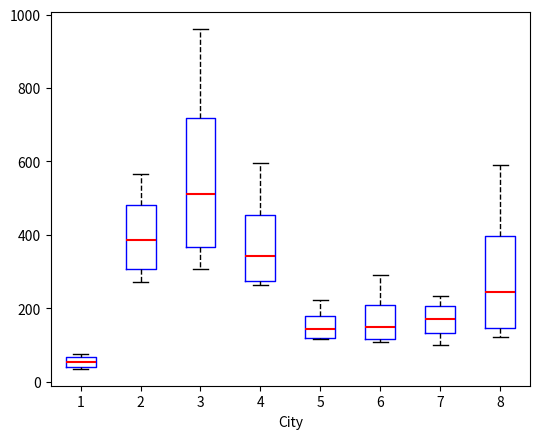

Which box is the tallest, from its lower edge to its upper edge?

3